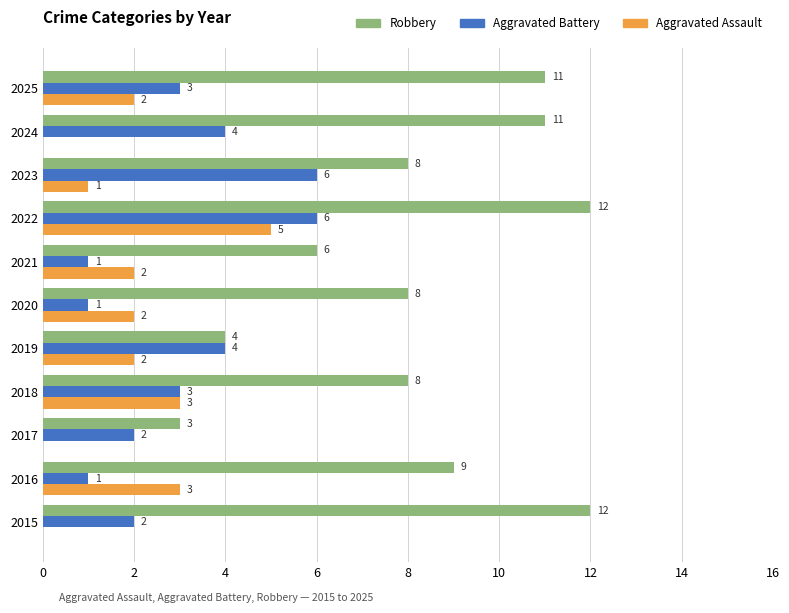

Is it true that Robbery equals 16 at 2024?

False